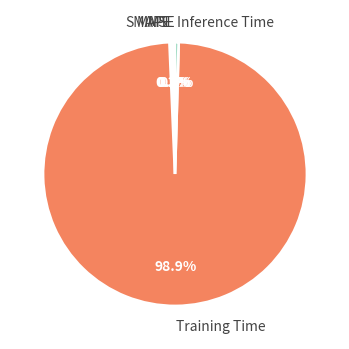

Which has a higher value, MAPE or Training Time?

Training Time